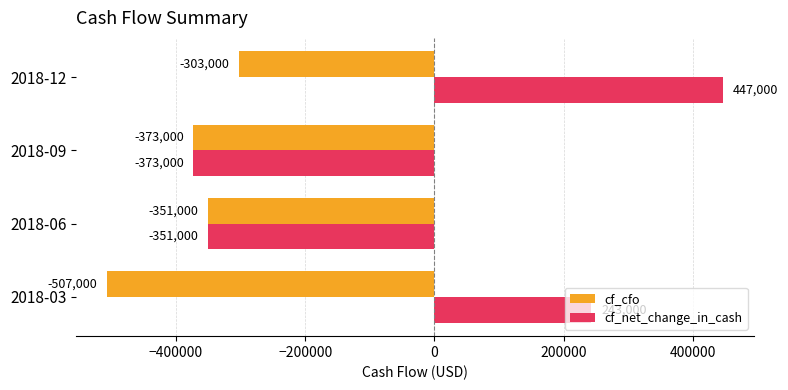

Which category has the lowest value in the cf_cfo series?

2018-03